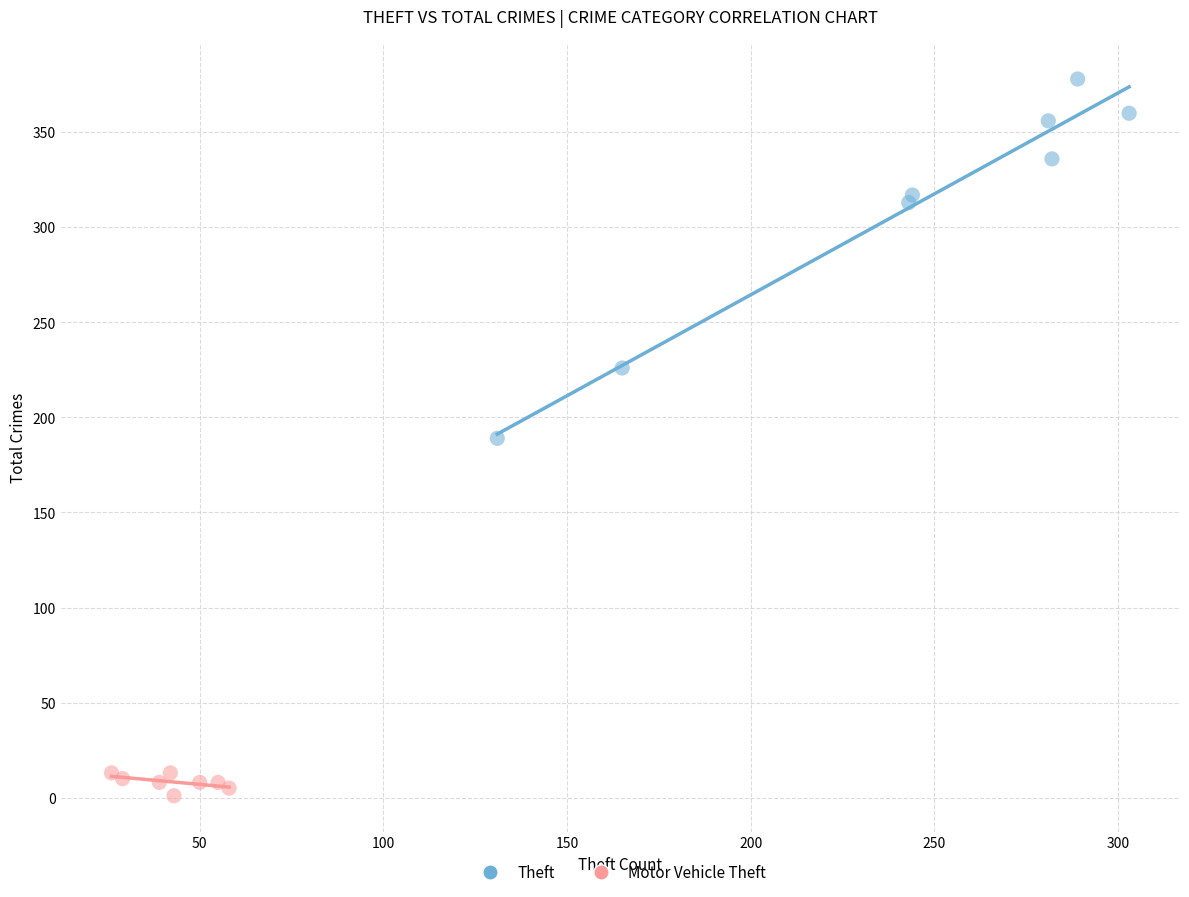

What are all the series names shown in the legend?

Theft, Motor Vehicle Theft